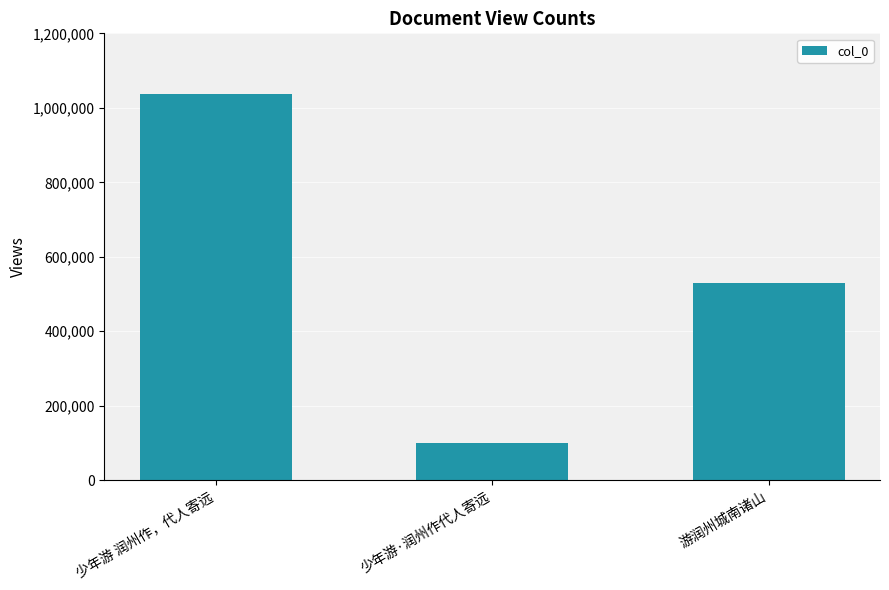

Which category has the lowest value across all series?

少年游·润州作代人寄远